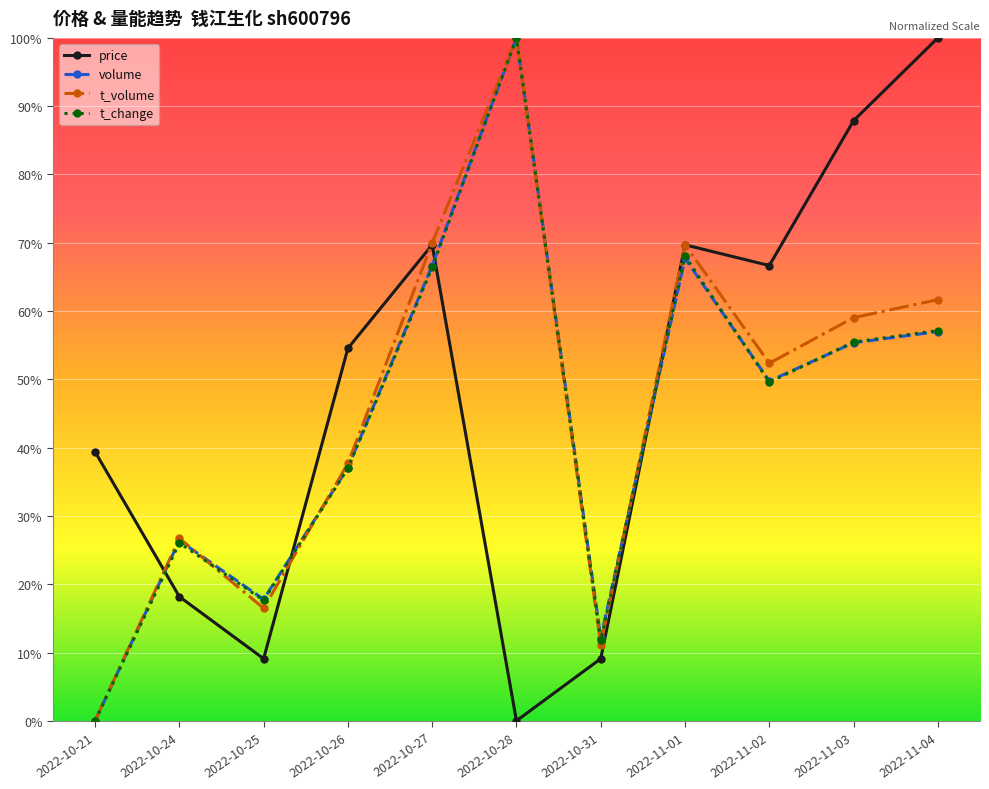

Is this an area chart (filled region under the line)?

No